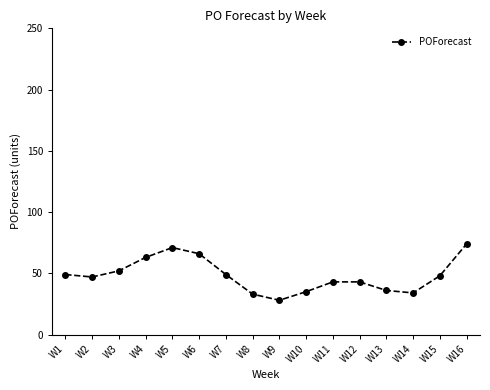

Where is the first local maximum?

W5